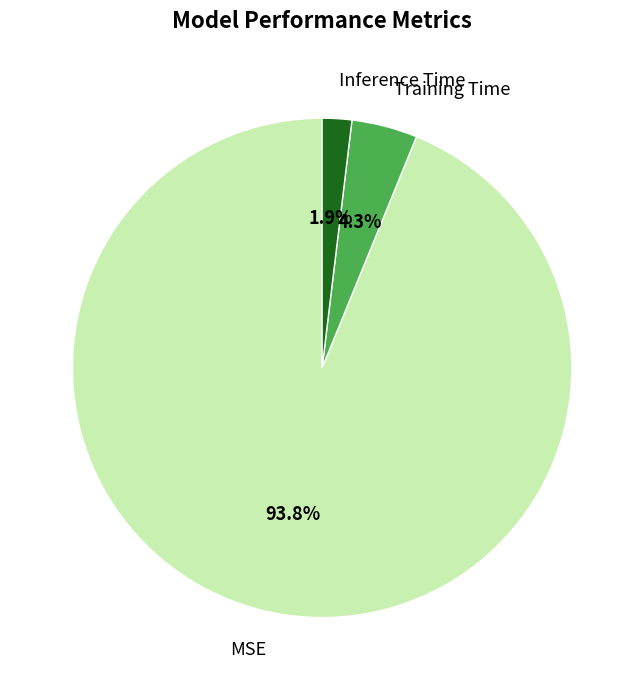

To the nearest percent, what portion does MSE represent?

94%